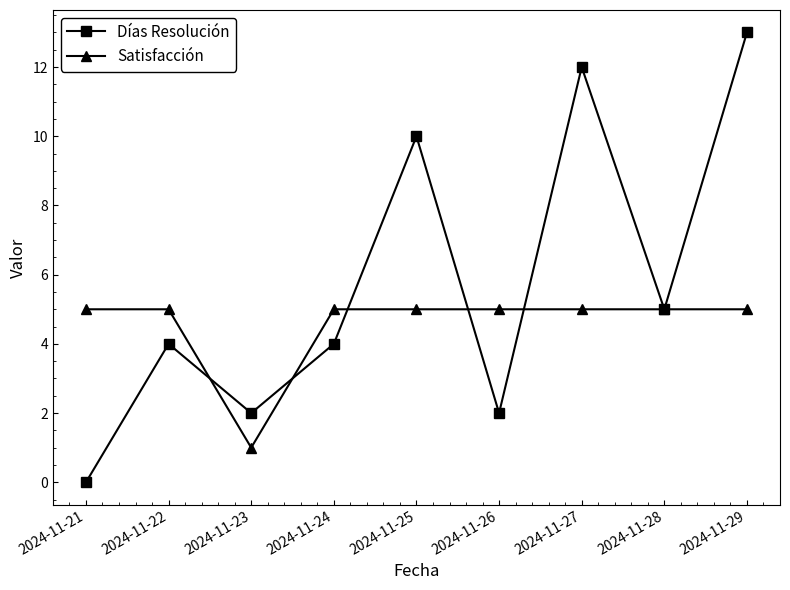

What is the maximum value shown in the chart?

13